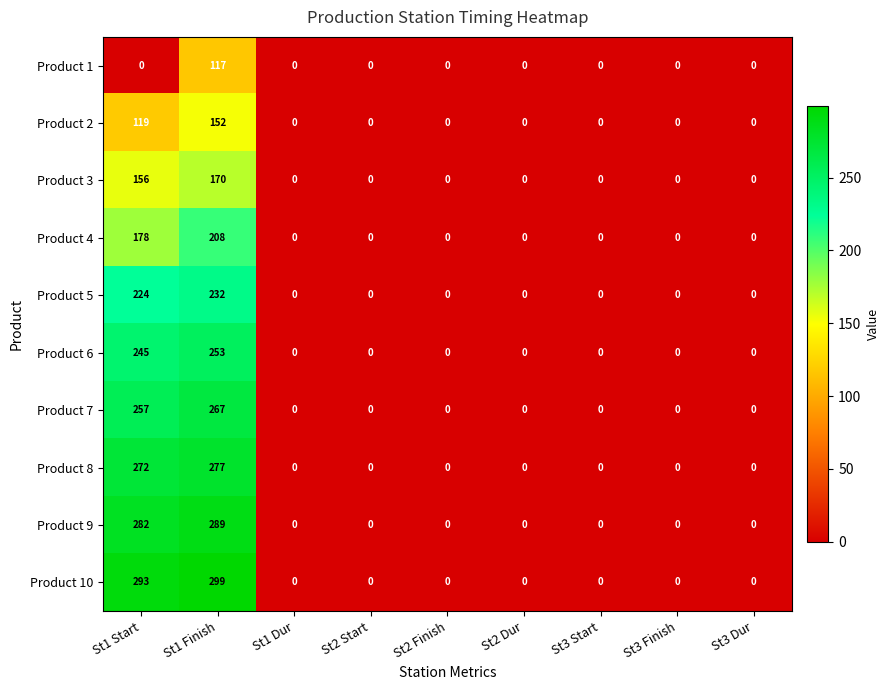

At which label is Product 4 closest to 104?

St1 Start